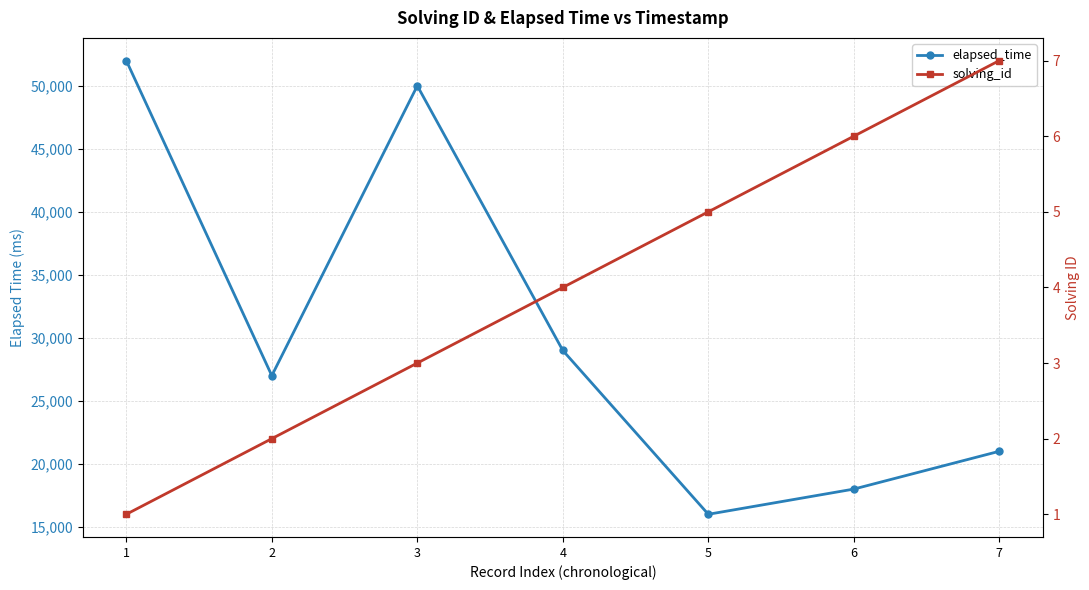

The value of solving_id at 5 is 9. True or false?

False